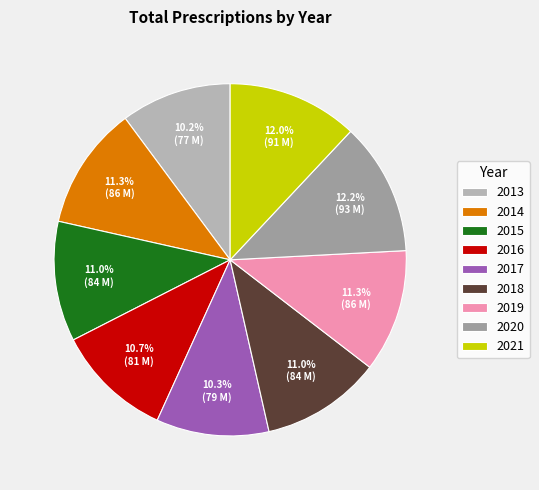

To the nearest percent, what is the difference between the largest and smallest slice percentages?

2%